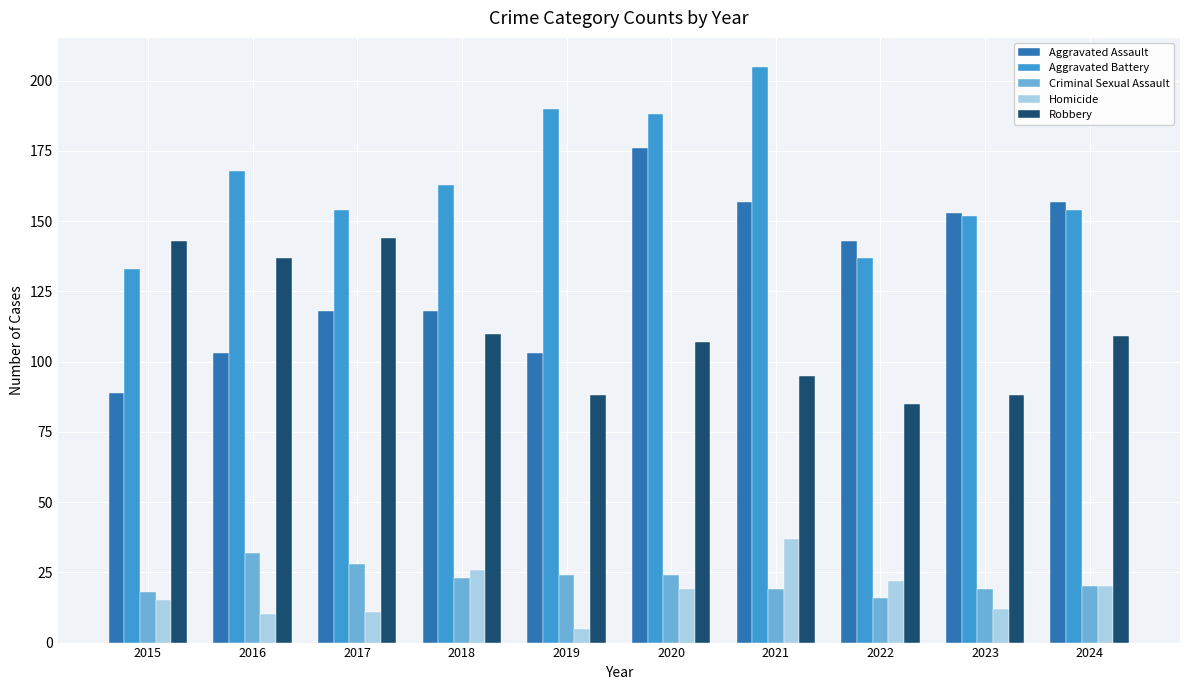

How many data points in Aggravated Battery are less than 163?

5